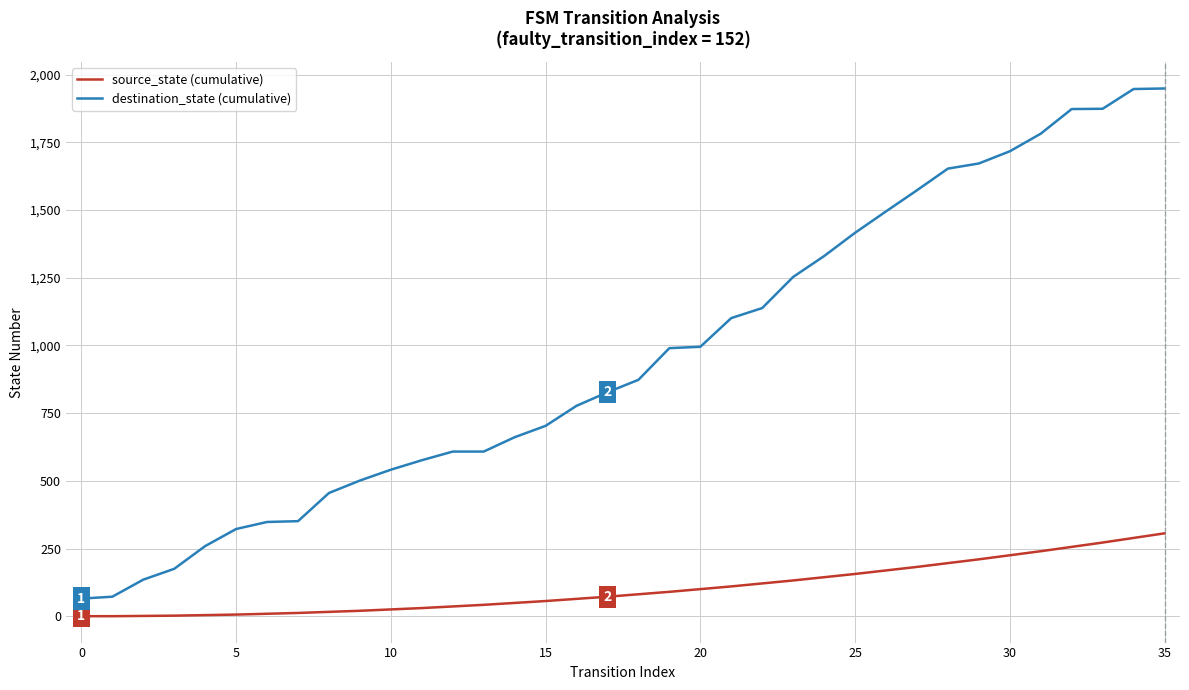

Which series has the widest spread of values?

destination_state (cumulative)